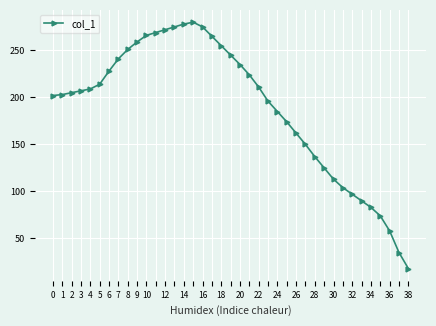

What is the average value?

189